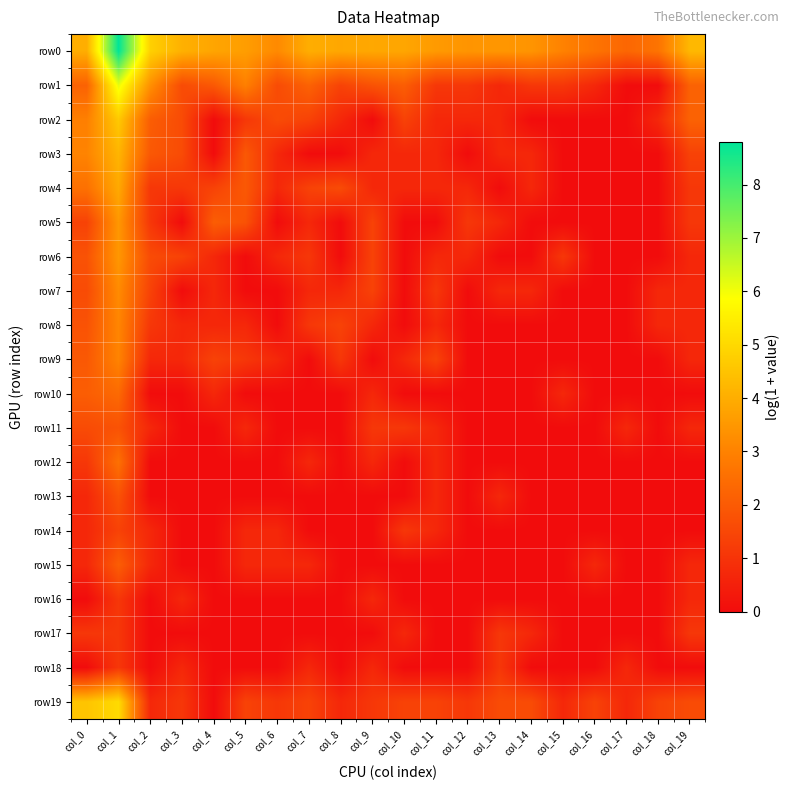

What is the total value across all series at col_12?

8.8